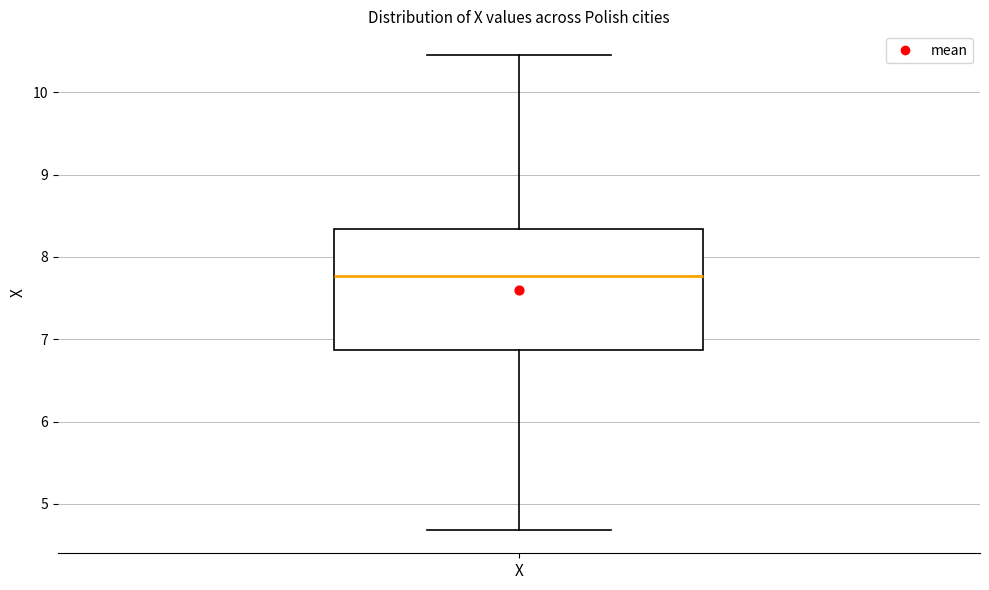

Read this box plot against the y-axis: the position of the median line, the range covered by the box, and the ends of both whiskers. The values are not printed on the chart, so give them approximately, as read against the axis.

median 7.8, box 6.9 to 8.3, whiskers 4.7 to 10.5